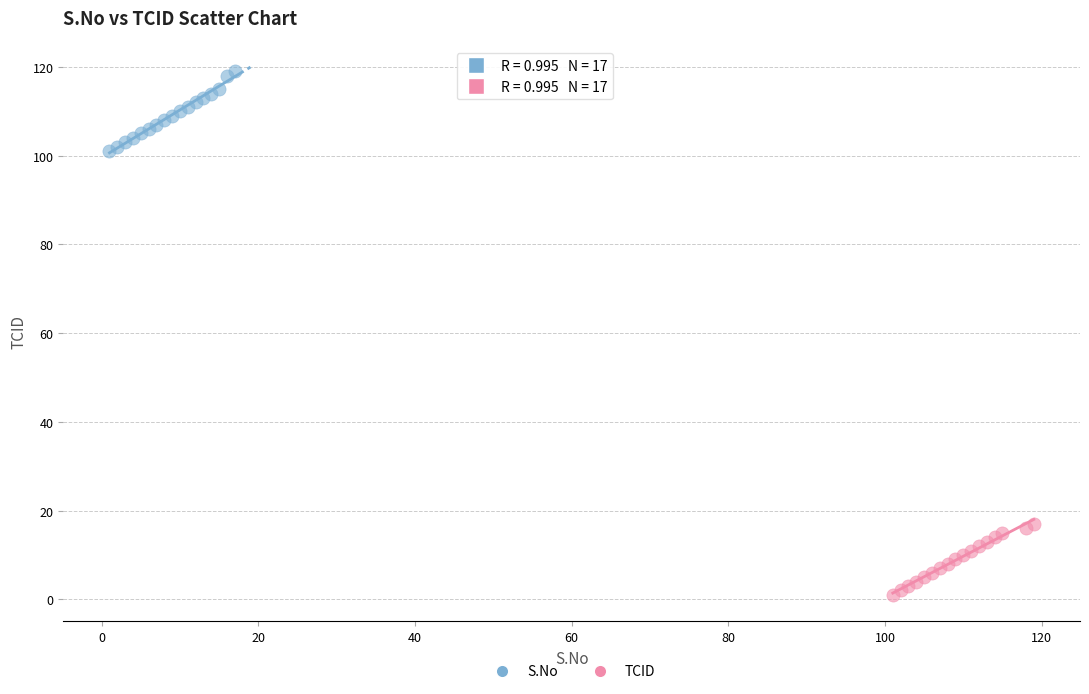

Which series reaches the minimum Y coordinate?

TCID